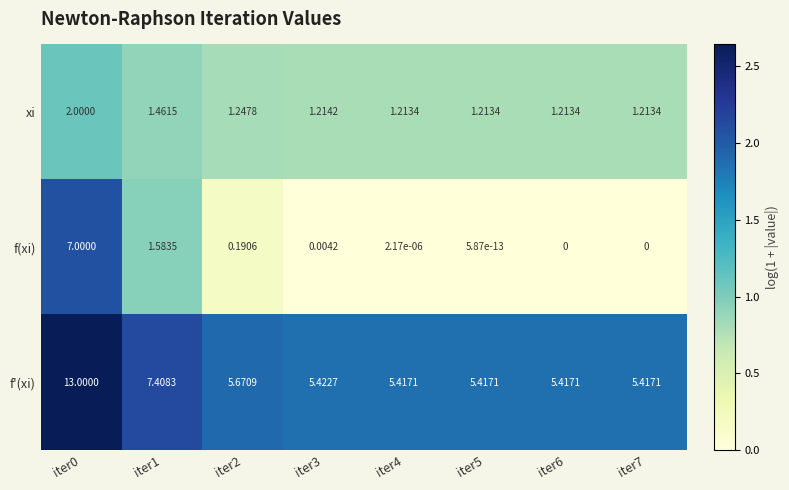

At iter5, list the series in order from smallest to largest.

f(xi), xi, f'(xi)